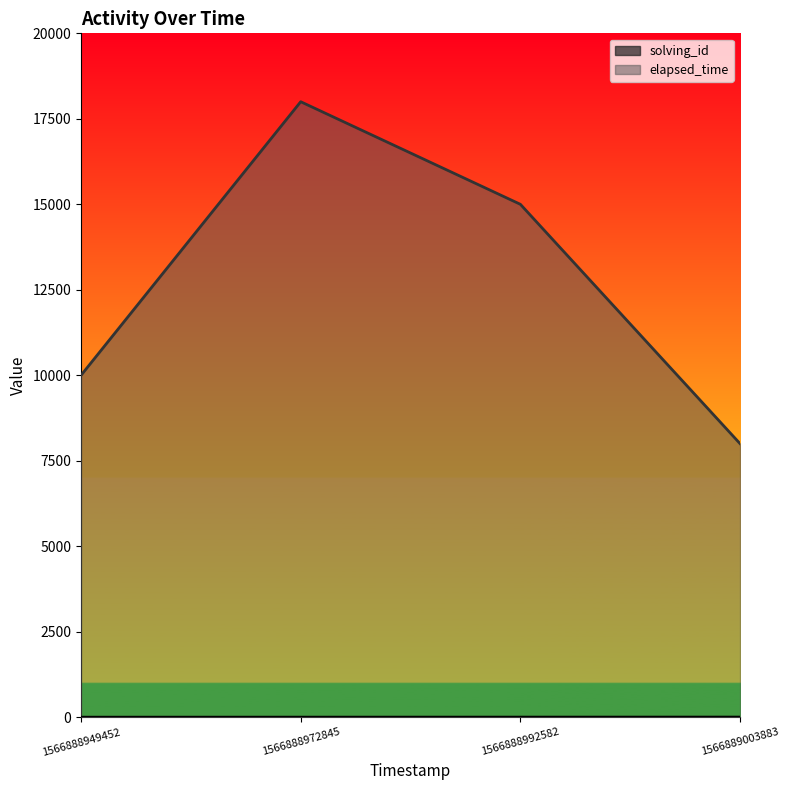

What is the sum of the elapsed_time values at 1566889003883 and 1566888992582?

23000